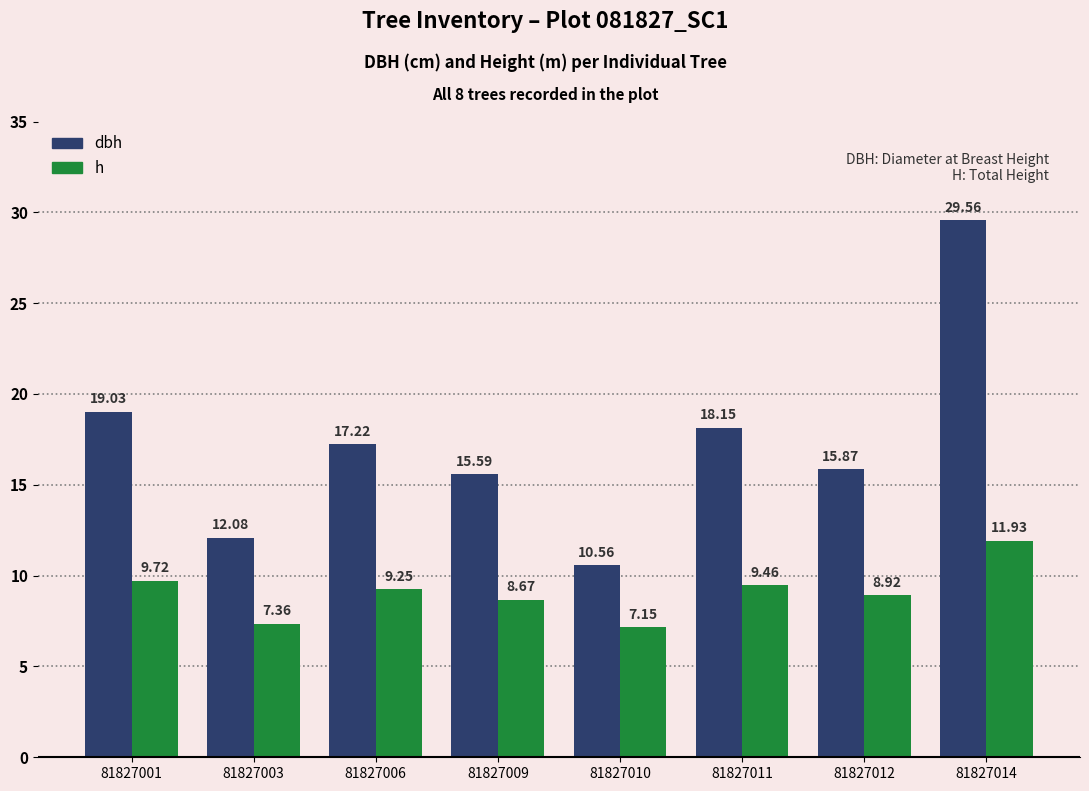

True or false: dbh has a value of 5.8 at 81827010.

False